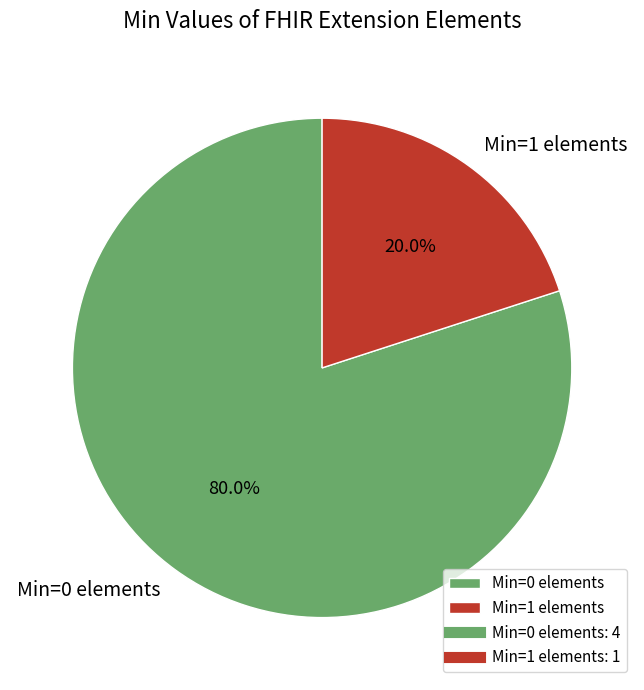

What is the smallest slice in the pie chart?

Min=1 elements